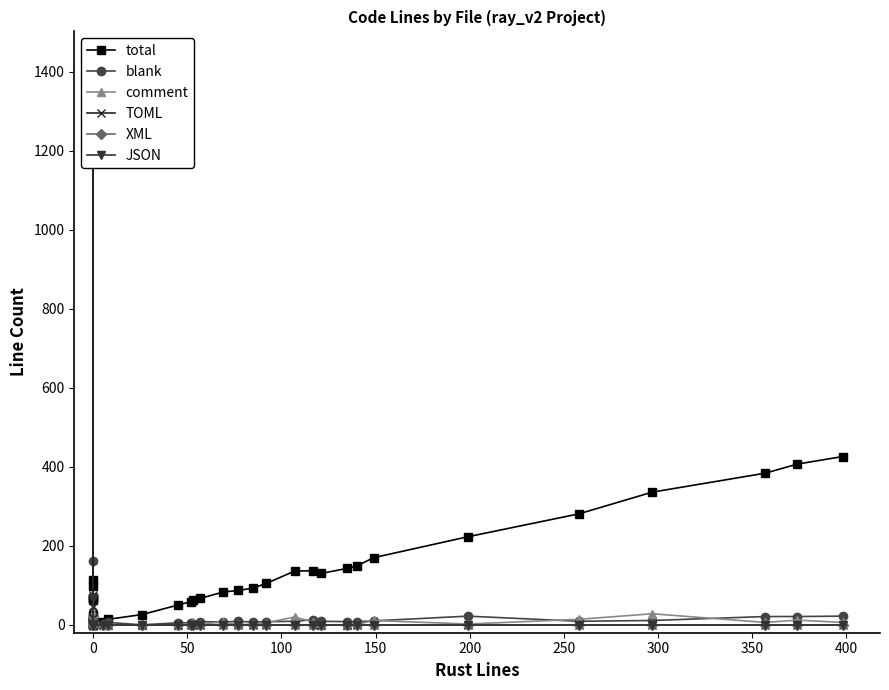

Is it true that XML equals -4 at 23?

False